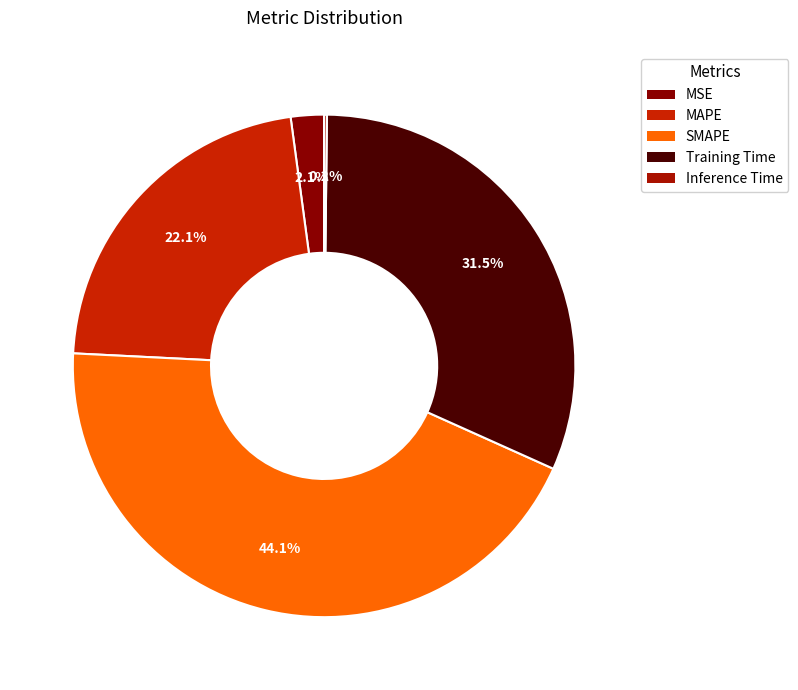

Which category has the biggest portion of the pie?

SMAPE